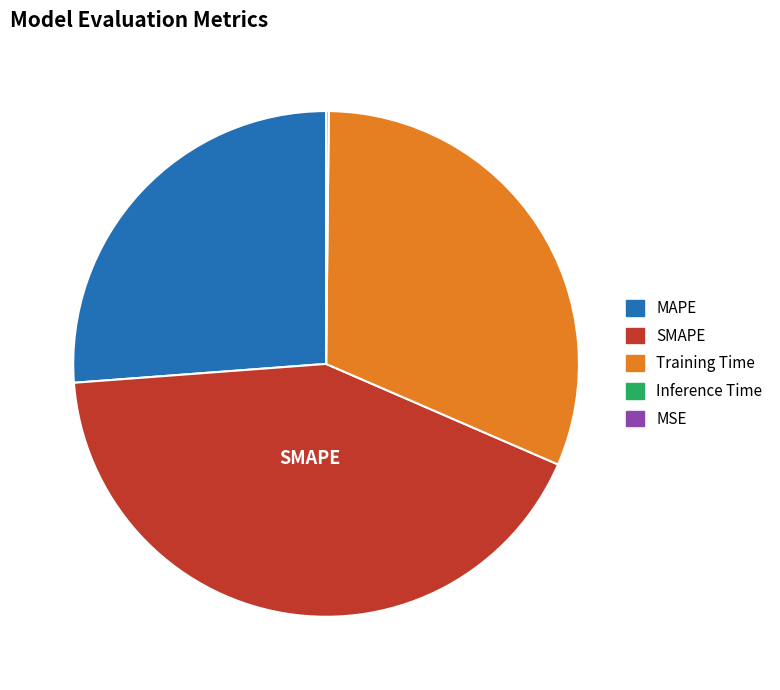

Is the sum of MAPE and Training Time greater than half?

Yes